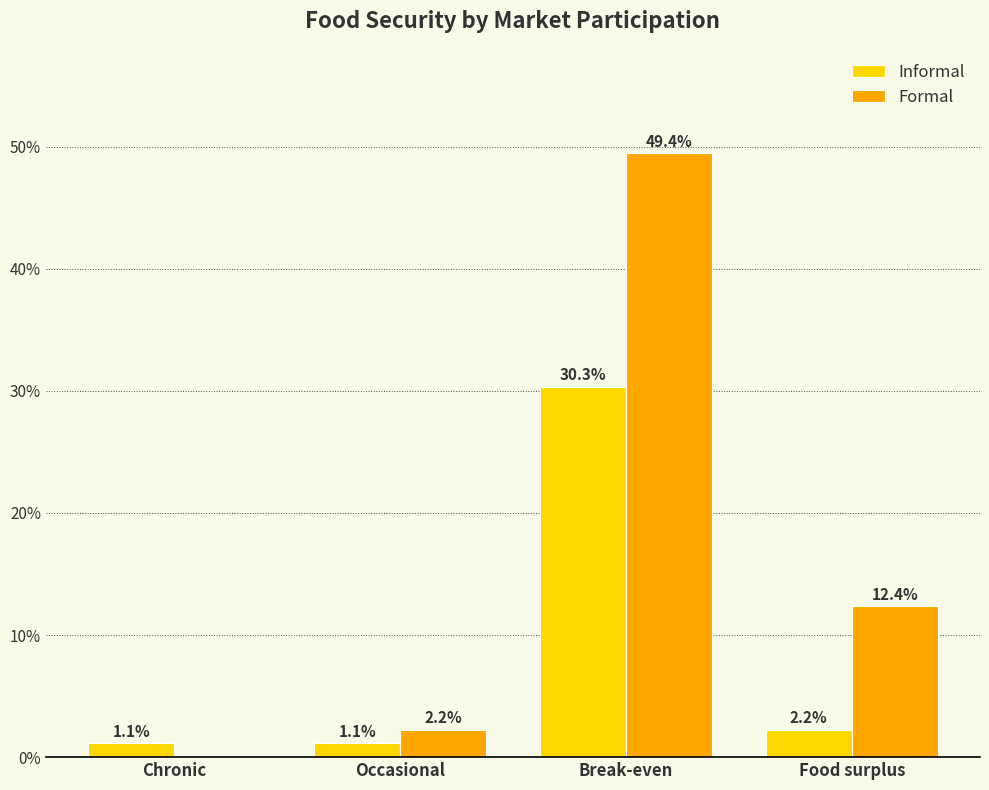

The value of Informal at Food surplus is 2.2. True or false?

True